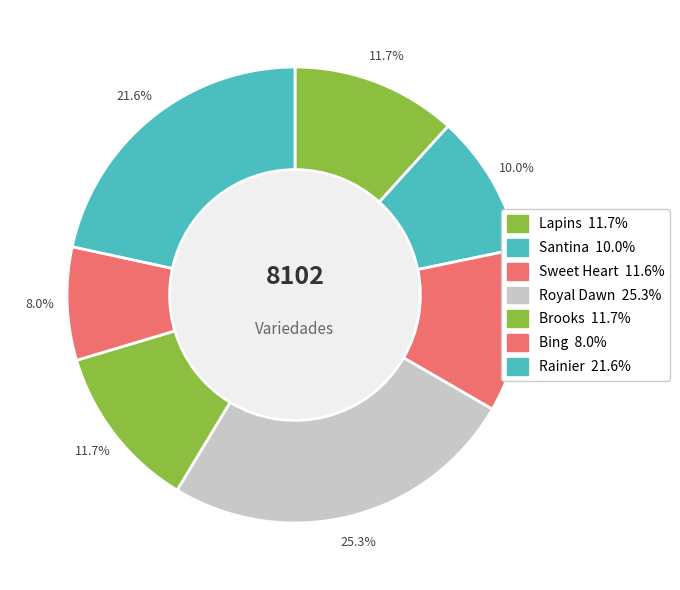

Approximately how many times larger is the value at Sweet Heart compared to Brooks?

1.0